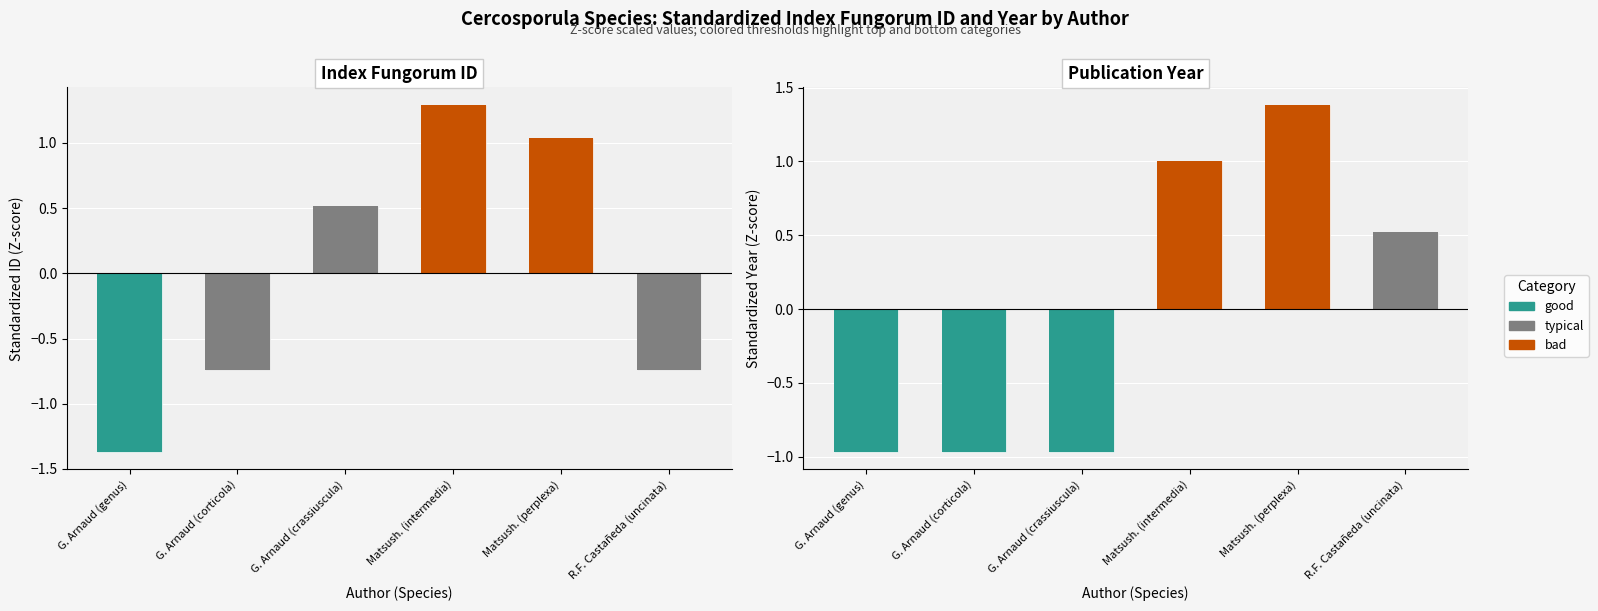

Which series has the widest spread of values?

indexfungorum_id